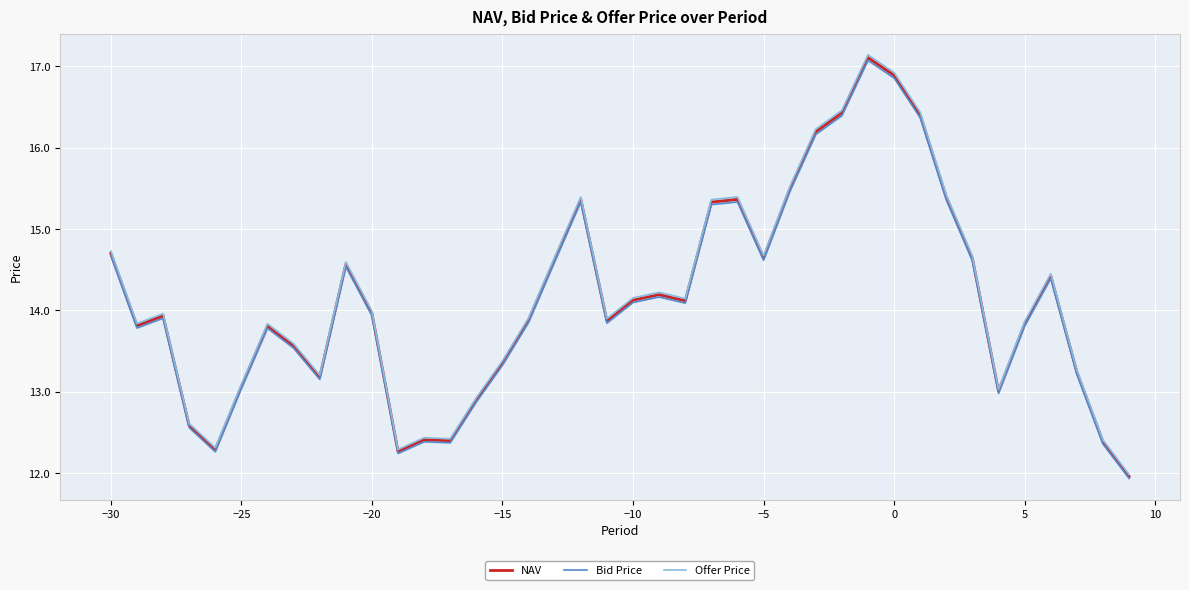

How many values in the Offer Price series exceed 13?

32